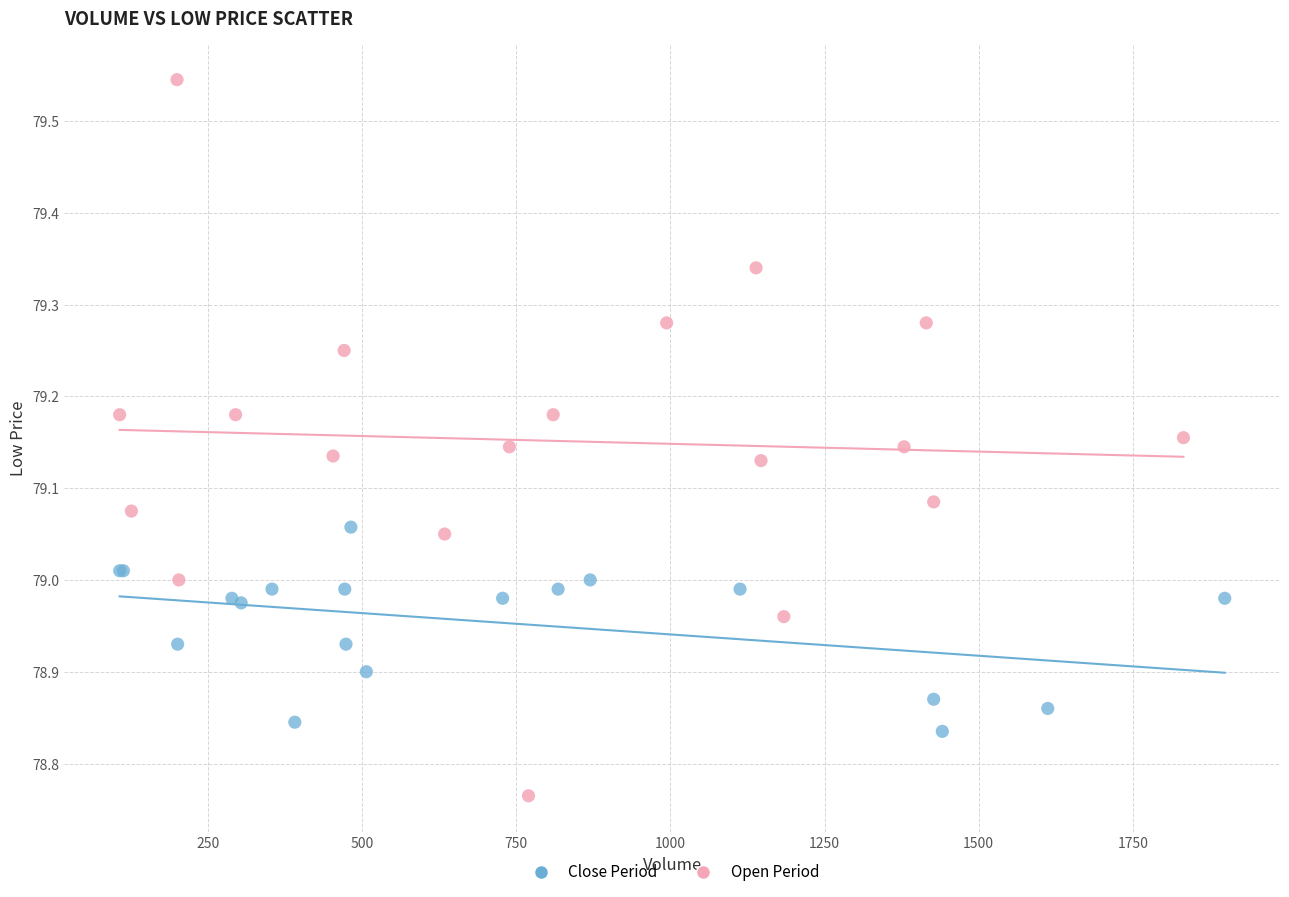

Which series contains the highest Y value?

Open Period